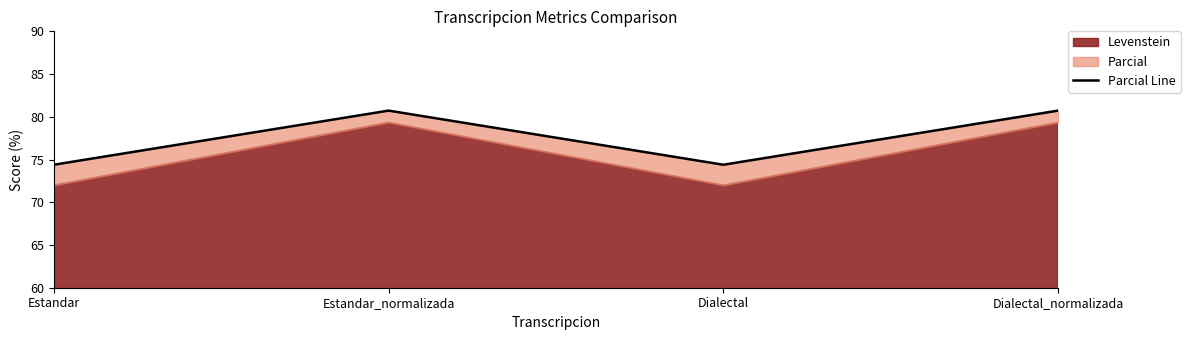

Which label corresponds to the largest value in the chart?

Estandar_normalizada